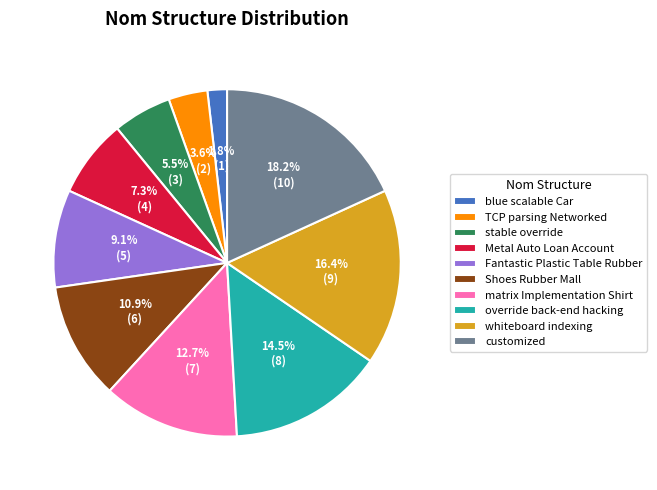

To the nearest percent, what percentage of the pie is matrix Implementation Shirt?

13%